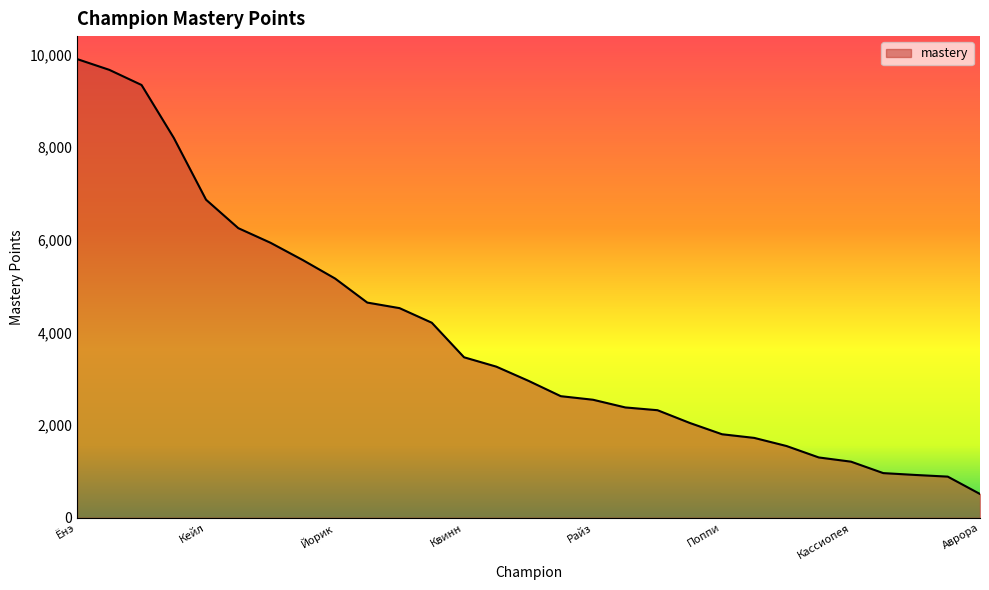

How many values are below 2957?

14